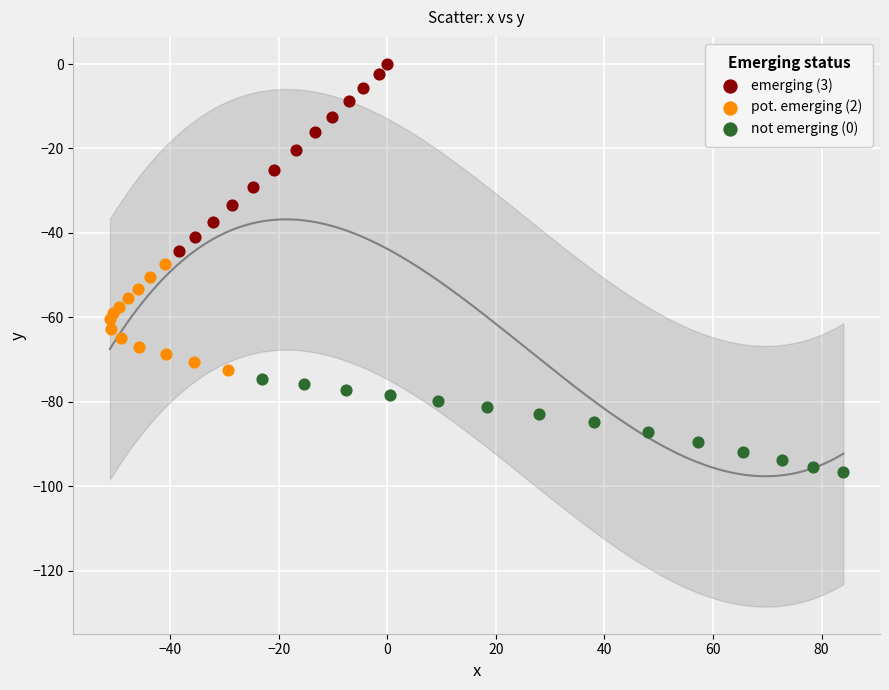

Which series reaches the minimum Y coordinate?

not emerging (0)